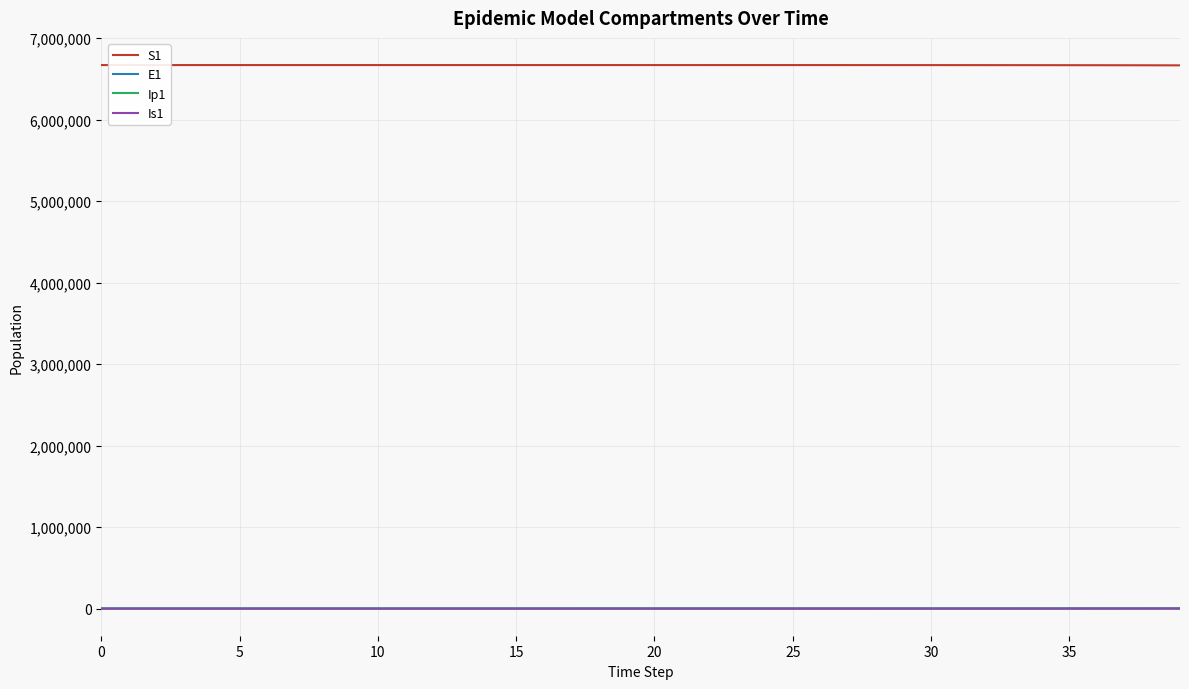

Which series has the largest total across all categories?

S1